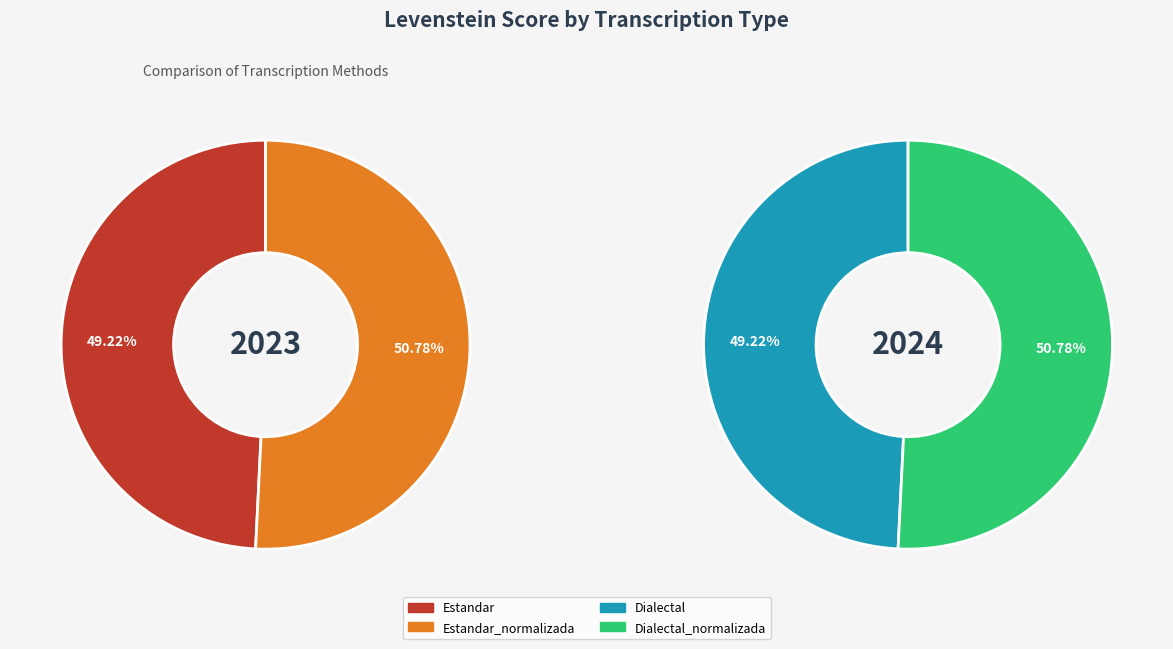

Do Estandar_normalizada and Dialectal together represent more than half of the pie?

No